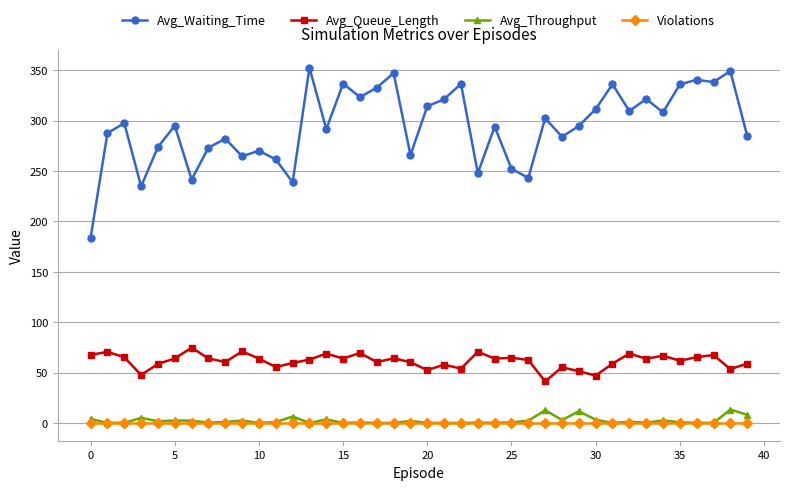

What is the value of the Avg_Queue_Length point at the 39th from the left?

53.5